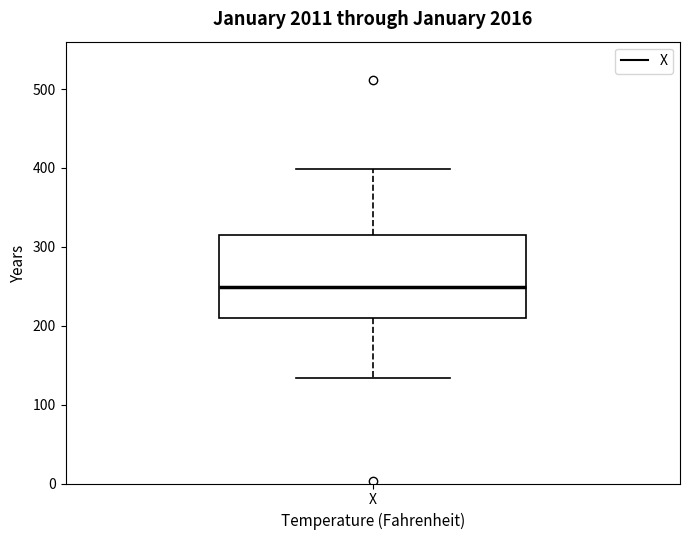

Transcribe this box plot: give where the median line is, the range the box spans, and where the two whiskers end, as read against the y-axis. The values are not printed on the chart, so give them approximately, as read against the axis.

median 250, box 210 to 320, whiskers 130 to 400